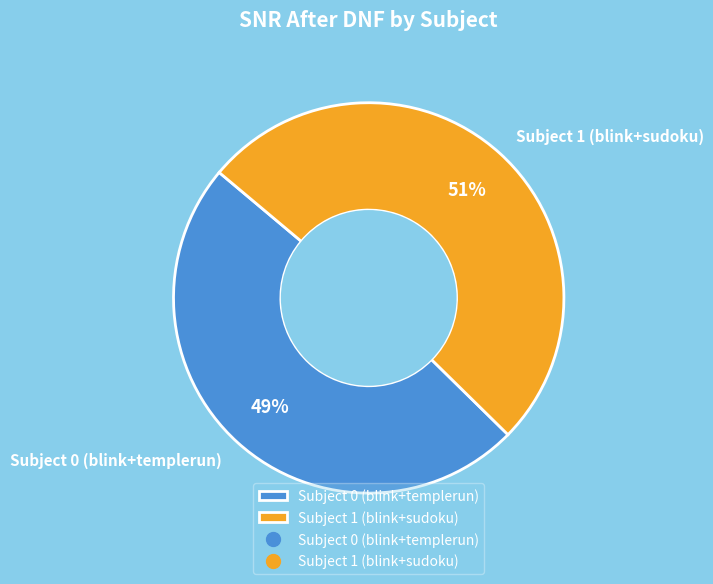

What is the smallest slice in the pie chart?

Subject 0 (blink+templerun)